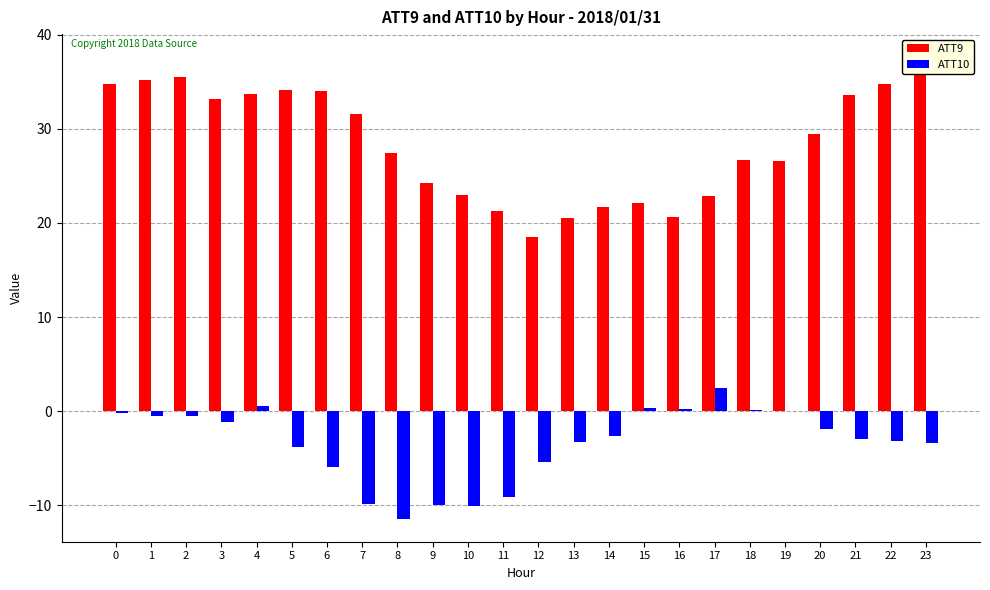

Between 2 and 22, which is larger?

2